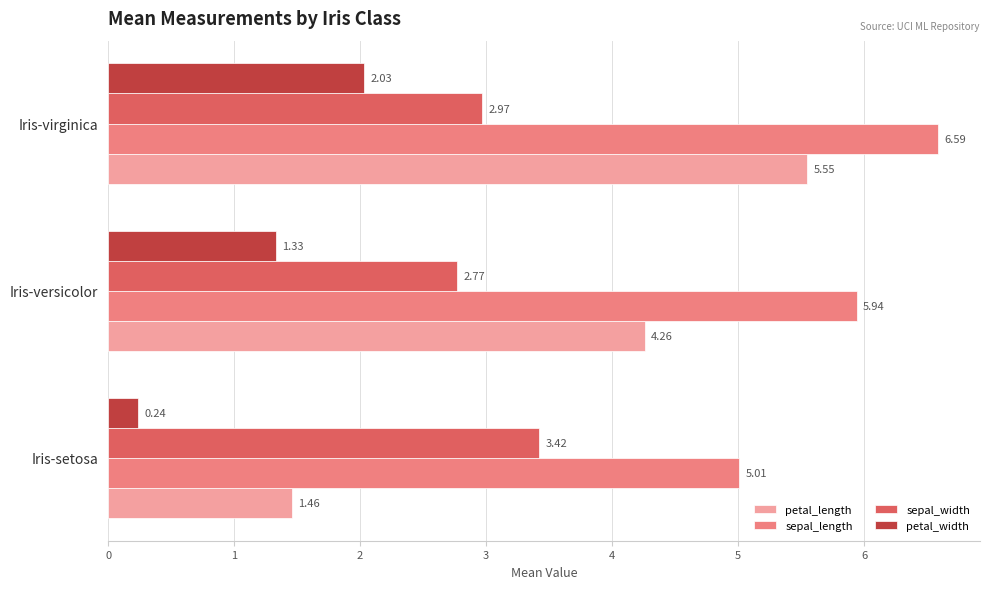

Is the value of petal_width at Iris-virginica greater than the value of sepal_width at Iris-virginica?

No